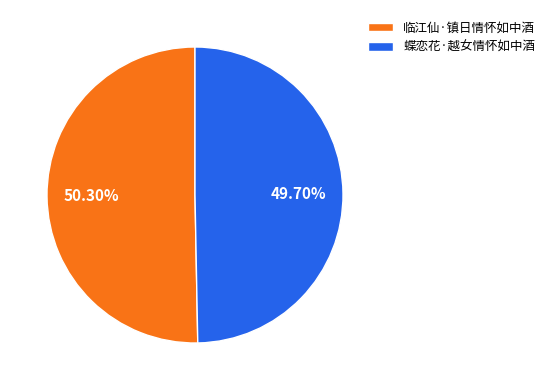

To the nearest percent, what is the difference between the largest and smallest slice percentages?

1%